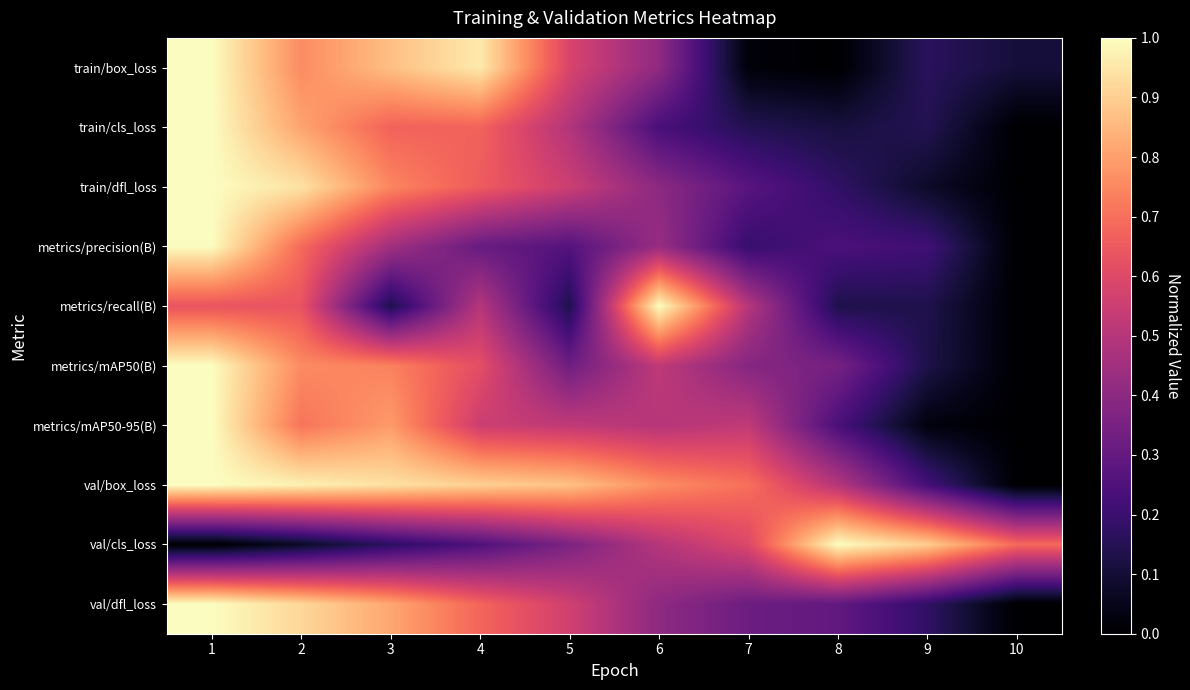

Reading right to left, what are all the values shown in this chart?

train/box_loss: 10=0.1	9=0.2	8=0.0	7=0.0	6=0.4	5=0.6	4=1.0	3=0.9	2=0.8	1=1.0
train/cls_loss: 10=0.0	9=0.1	8=0.1	7=0.1	6=0.2	5=0.5	4=0.7	3=0.7	2=0.8	1=1.0
train/dfl_loss: 10=0.0	9=0.1	8=0.2	7=0.3	6=0.4	5=0.6	4=0.7	3=0.7	2=0.9	1=1.0
metrics/precision(B): 10=0.0	9=0.2	8=0.2	7=0.2	6=0.4	5=0.3	4=0.3	3=0.5	2=0.7	1=1.0
metrics/recall(B): 10=0.0	9=0.1	8=0.1	7=0.5	6=1.0	5=0.1	4=0.5	3=0.1	2=0.6	1=0.6
metrics/mAP50(B): 10=0.0	9=0.1	8=0.3	7=0.4	6=0.5	5=0.3	4=0.6	3=0.7	2=0.8	1=1.0
metrics/mAP50-95(B): 10=0.0	9=0.0	8=0.2	7=0.5	6=0.5	5=0.5	4=0.6	3=0.8	2=0.7	1=1.0
val/box_loss: 10=0.0	9=0.2	8=0.5	7=0.7	6=0.8	5=0.9	4=0.9	3=0.9	2=1.0	1=1.0
val/cls_loss: 10=0.7	9=0.9	8=1.0	7=0.6	6=0.5	5=0.4	4=0.2	3=0.2	2=0.1	1=0.0
val/dfl_loss: 10=0.0	9=0.2	8=0.3	7=0.3	6=0.4	5=0.6	4=0.7	3=0.8	2=0.9	1=1.0